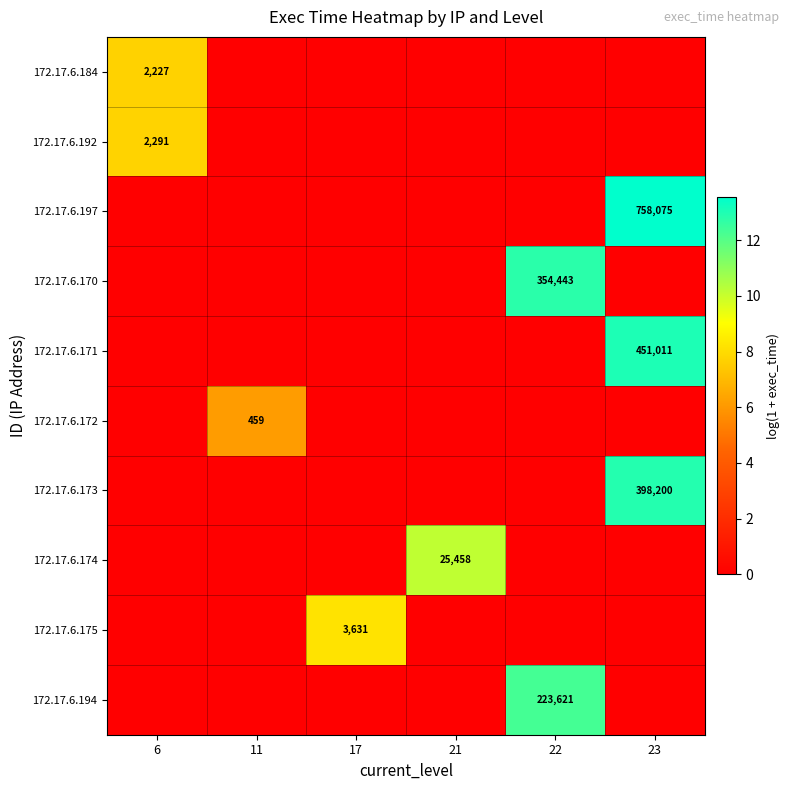

At which category does the chart reach its peak across all series?

23